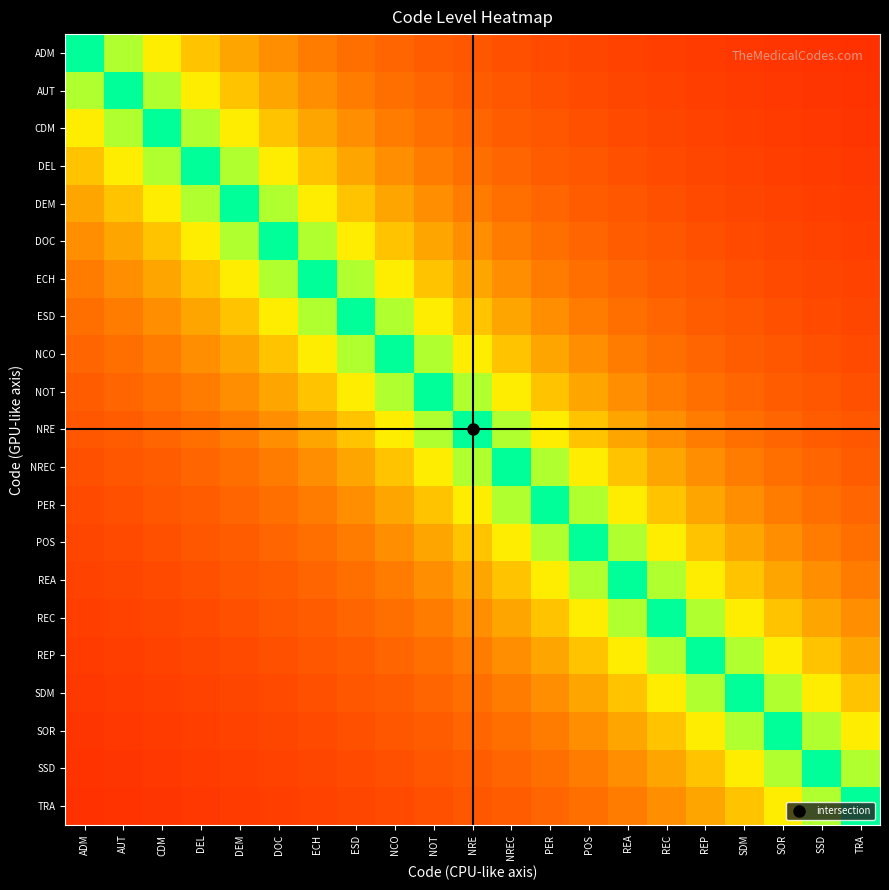

Reading right to left, extract all data points from this chart.

ADM: TRA=0.1	SSD=0.1	SOR=0.2	SDM=0.2	REP=0.2	REC=0.2	REA=0.2	POS=0.2	PER=0.2	NREC=0.2	NRE=0.2	NOT=0.3	NCO=0.3	ESD=0.3	ECH=0.4	DOC=0.4	DEM=0.5	DEL=0.5	CDM=0.6	AUT=0.8	ADM=1.0
AUT: TRA=0.1	SSD=0.2	SOR=0.2	SDM=0.2	REP=0.2	REC=0.2	REA=0.2	POS=0.2	PER=0.2	NREC=0.2	NRE=0.3	NOT=0.3	NCO=0.3	ESD=0.4	ECH=0.4	DOC=0.5	DEM=0.5	DEL=0.6	CDM=0.8	AUT=1.0	ADM=0.8
CDM: TRA=0.2	SSD=0.2	SOR=0.2	SDM=0.2	REP=0.2	REC=0.2	REA=0.2	POS=0.2	PER=0.2	NREC=0.3	NRE=0.3	NOT=0.3	NCO=0.4	ESD=0.4	ECH=0.5	DOC=0.5	DEM=0.6	DEL=0.8	CDM=1.0	AUT=0.8	ADM=0.6
DEL: TRA=0.2	SSD=0.2	SOR=0.2	SDM=0.2	REP=0.2	REC=0.2	REA=0.2	POS=0.2	PER=0.3	NREC=0.3	NRE=0.3	NOT=0.4	NCO=0.4	ESD=0.5	ECH=0.5	DOC=0.6	DEM=0.8	DEL=1.0	CDM=0.8	AUT=0.6	ADM=0.5
DEM: TRA=0.2	SSD=0.2	SOR=0.2	SDM=0.2	REP=0.2	REC=0.2	REA=0.2	POS=0.3	PER=0.3	NREC=0.3	NRE=0.4	NOT=0.4	NCO=0.5	ESD=0.5	ECH=0.6	DOC=0.8	DEM=1.0	DEL=0.8	CDM=0.6	AUT=0.5	ADM=0.5
DOC: TRA=0.2	SSD=0.2	SOR=0.2	SDM=0.2	REP=0.2	REC=0.2	REA=0.3	POS=0.3	PER=0.3	NREC=0.4	NRE=0.4	NOT=0.5	NCO=0.5	ESD=0.6	ECH=0.8	DOC=1.0	DEM=0.8	DEL=0.6	CDM=0.5	AUT=0.5	ADM=0.4
ECH: TRA=0.2	SSD=0.2	SOR=0.2	SDM=0.2	REP=0.2	REC=0.3	REA=0.3	POS=0.3	PER=0.4	NREC=0.4	NRE=0.5	NOT=0.5	NCO=0.6	ESD=0.8	ECH=1.0	DOC=0.8	DEM=0.6	DEL=0.5	CDM=0.5	AUT=0.4	ADM=0.4
ESD: TRA=0.2	SSD=0.2	SOR=0.2	SDM=0.2	REP=0.3	REC=0.3	REA=0.3	POS=0.4	PER=0.4	NREC=0.5	NRE=0.5	NOT=0.6	NCO=0.8	ESD=1.0	ECH=0.8	DOC=0.6	DEM=0.5	DEL=0.5	CDM=0.4	AUT=0.4	ADM=0.3
NCO: TRA=0.2	SSD=0.2	SOR=0.2	SDM=0.3	REP=0.3	REC=0.3	REA=0.4	POS=0.4	PER=0.5	NREC=0.5	NRE=0.6	NOT=0.8	NCO=1.0	ESD=0.8	ECH=0.6	DOC=0.5	DEM=0.5	DEL=0.4	CDM=0.4	AUT=0.3	ADM=0.3
NOT: TRA=0.2	SSD=0.2	SOR=0.3	SDM=0.3	REP=0.3	REC=0.4	REA=0.4	POS=0.5	PER=0.5	NREC=0.6	NRE=0.8	NOT=1.0	NCO=0.8	ESD=0.6	ECH=0.5	DOC=0.5	DEM=0.4	DEL=0.4	CDM=0.3	AUT=0.3	ADM=0.3
NRE: TRA=0.2	SSD=0.3	SOR=0.3	SDM=0.3	REP=0.4	REC=0.4	REA=0.5	POS=0.5	PER=0.6	NREC=0.8	NRE=1.0	NOT=0.8	NCO=0.6	ESD=0.5	ECH=0.5	DOC=0.4	DEM=0.4	DEL=0.3	CDM=0.3	AUT=0.3	ADM=0.2
NREC: TRA=0.3	SSD=0.3	SOR=0.3	SDM=0.4	REP=0.4	REC=0.5	REA=0.5	POS=0.6	PER=0.8	NREC=1.0	NRE=0.8	NOT=0.6	NCO=0.5	ESD=0.5	ECH=0.4	DOC=0.4	DEM=0.3	DEL=0.3	CDM=0.3	AUT=0.2	ADM=0.2
PER: TRA=0.3	SSD=0.3	SOR=0.4	SDM=0.4	REP=0.5	REC=0.5	REA=0.6	POS=0.8	PER=1.0	NREC=0.8	NRE=0.6	NOT=0.5	NCO=0.5	ESD=0.4	ECH=0.4	DOC=0.3	DEM=0.3	DEL=0.3	CDM=0.2	AUT=0.2	ADM=0.2
POS: TRA=0.3	SSD=0.4	SOR=0.4	SDM=0.5	REP=0.5	REC=0.6	REA=0.8	POS=1.0	PER=0.8	NREC=0.6	NRE=0.5	NOT=0.5	NCO=0.4	ESD=0.4	ECH=0.3	DOC=0.3	DEM=0.3	DEL=0.2	CDM=0.2	AUT=0.2	ADM=0.2
REA: TRA=0.4	SSD=0.4	SOR=0.5	SDM=0.5	REP=0.6	REC=0.8	REA=1.0	POS=0.8	PER=0.6	NREC=0.5	NRE=0.5	NOT=0.4	NCO=0.4	ESD=0.3	ECH=0.3	DOC=0.3	DEM=0.2	DEL=0.2	CDM=0.2	AUT=0.2	ADM=0.2
REC: TRA=0.4	SSD=0.5	SOR=0.5	SDM=0.6	REP=0.8	REC=1.0	REA=0.8	POS=0.6	PER=0.5	NREC=0.5	NRE=0.4	NOT=0.4	NCO=0.3	ESD=0.3	ECH=0.3	DOC=0.2	DEM=0.2	DEL=0.2	CDM=0.2	AUT=0.2	ADM=0.2
REP: TRA=0.5	SSD=0.5	SOR=0.6	SDM=0.8	REP=1.0	REC=0.8	REA=0.6	POS=0.5	PER=0.5	NREC=0.4	NRE=0.4	NOT=0.3	NCO=0.3	ESD=0.3	ECH=0.2	DOC=0.2	DEM=0.2	DEL=0.2	CDM=0.2	AUT=0.2	ADM=0.2
SDM: TRA=0.5	SSD=0.6	SOR=0.8	SDM=1.0	REP=0.8	REC=0.6	REA=0.5	POS=0.5	PER=0.4	NREC=0.4	NRE=0.3	NOT=0.3	NCO=0.3	ESD=0.2	ECH=0.2	DOC=0.2	DEM=0.2	DEL=0.2	CDM=0.2	AUT=0.2	ADM=0.2
SOR: TRA=0.6	SSD=0.8	SOR=1.0	SDM=0.8	REP=0.6	REC=0.5	REA=0.5	POS=0.4	PER=0.4	NREC=0.3	NRE=0.3	NOT=0.3	NCO=0.2	ESD=0.2	ECH=0.2	DOC=0.2	DEM=0.2	DEL=0.2	CDM=0.2	AUT=0.2	ADM=0.2
SSD: TRA=0.8	SSD=1.0	SOR=0.8	SDM=0.6	REP=0.5	REC=0.5	REA=0.4	POS=0.4	PER=0.3	NREC=0.3	NRE=0.3	NOT=0.2	NCO=0.2	ESD=0.2	ECH=0.2	DOC=0.2	DEM=0.2	DEL=0.2	CDM=0.2	AUT=0.2	ADM=0.1
TRA: TRA=1.0	SSD=0.8	SOR=0.6	SDM=0.5	REP=0.5	REC=0.4	REA=0.4	POS=0.3	PER=0.3	NREC=0.3	NRE=0.2	NOT=0.2	NCO=0.2	ESD=0.2	ECH=0.2	DOC=0.2	DEM=0.2	DEL=0.2	CDM=0.2	AUT=0.1	ADM=0.1